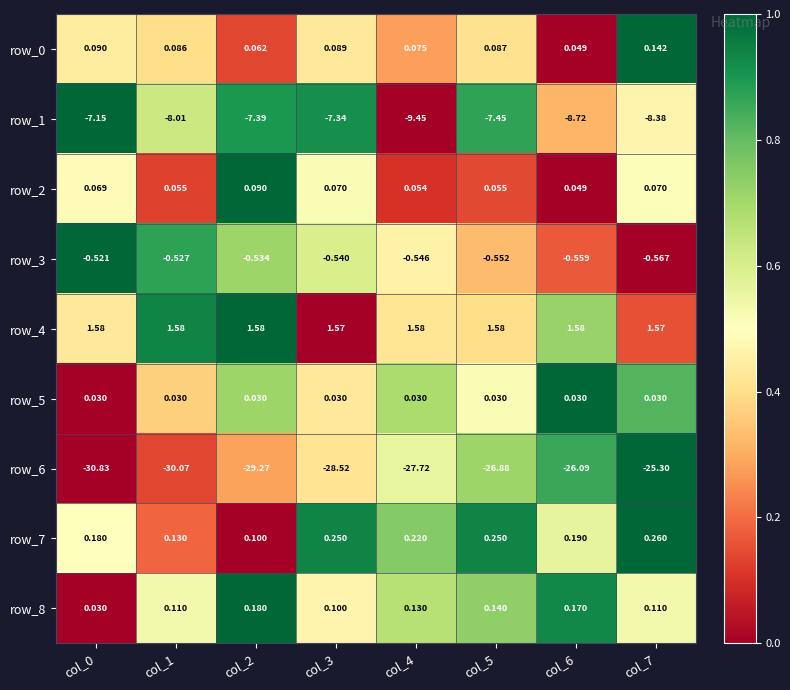

At how many categories does at least one series exceed 0?

8